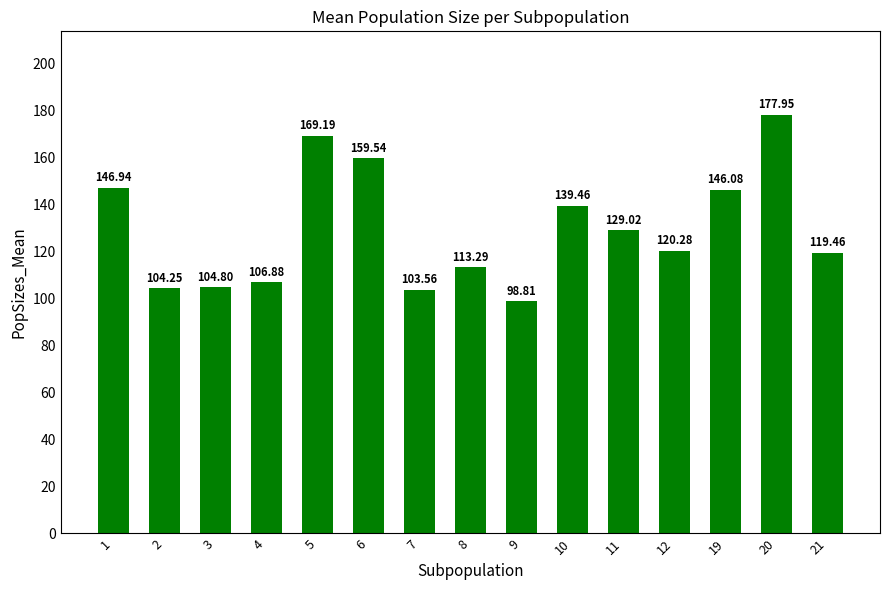

List the labels in order of value, smallest first.

9, 7, 2, 3, 4, 8, 21, 12, 11, 10, 19, 1, 6, 5, 20